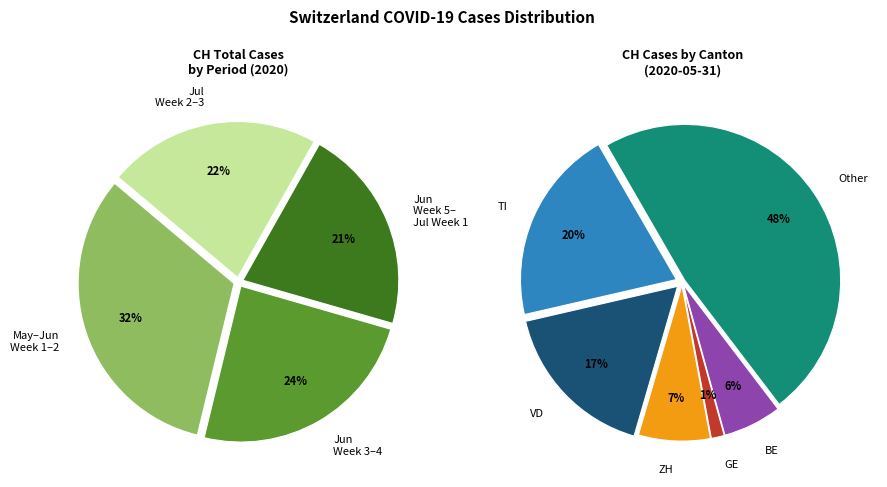

True or false: 2020-06-16 accounts for 10% of the total.

False